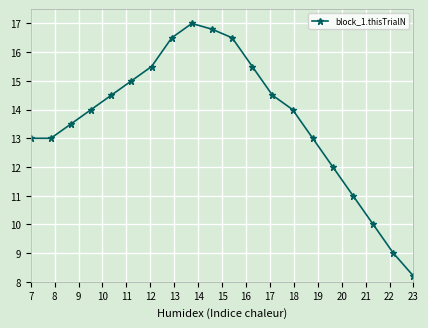

What is the average value?

13.6